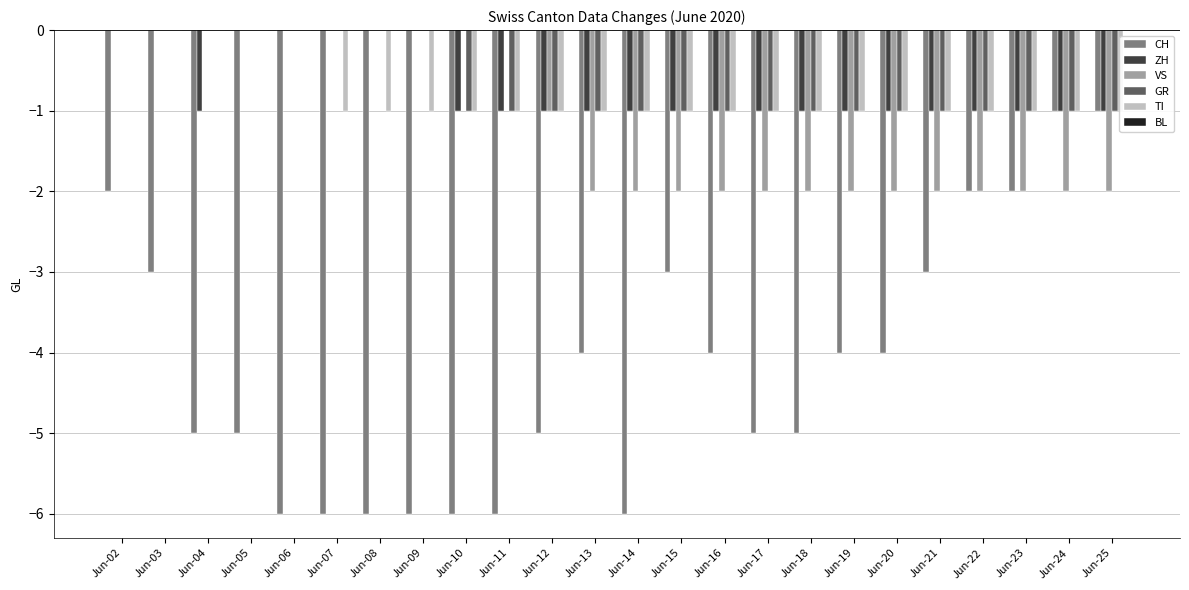

What is the value of the TI bar at the 13th from the left?

-1